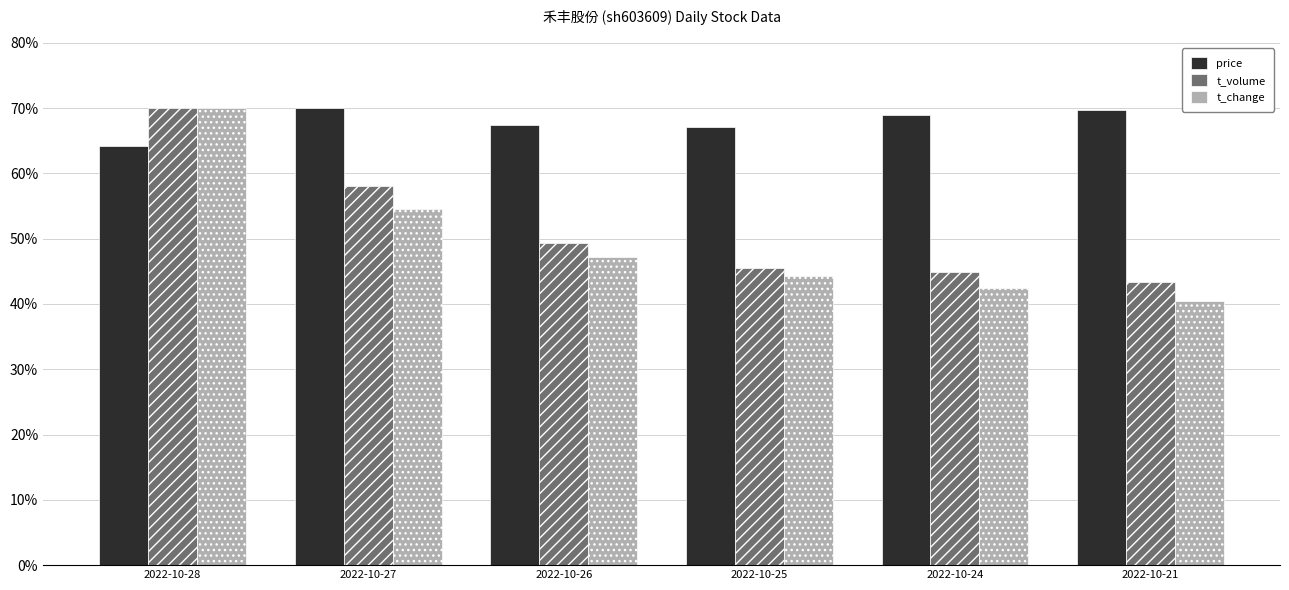

What is the sum of the t_change values at 2022-10-24 and 2022-10-27?

97.0